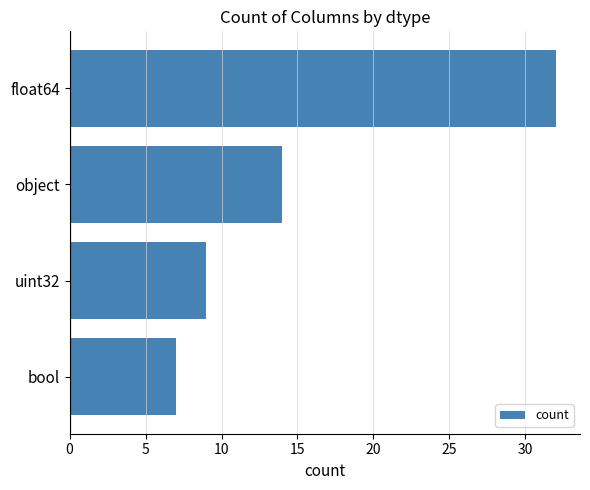

Rank the categories by value from lowest to highest.

bool, uint32, object, float64